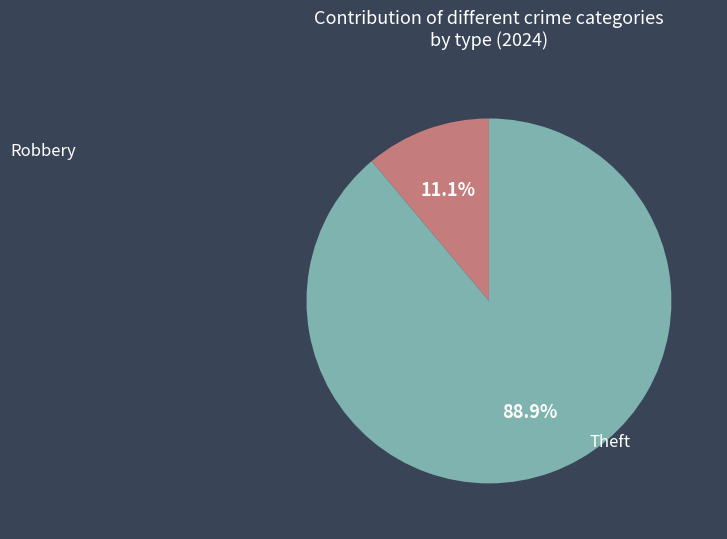

Is there any slice that represents more than half of the pie?

Yes